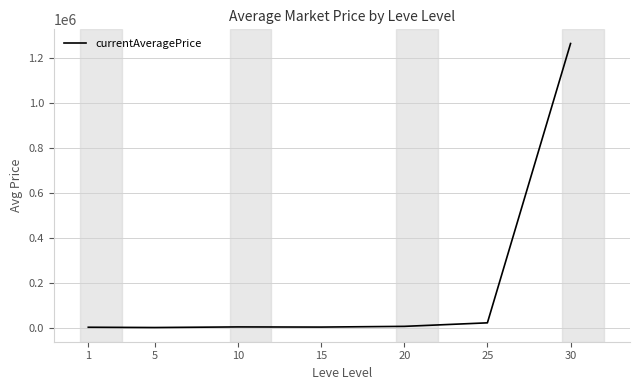

True or false: the data has more than 2 interior local peaks.

False